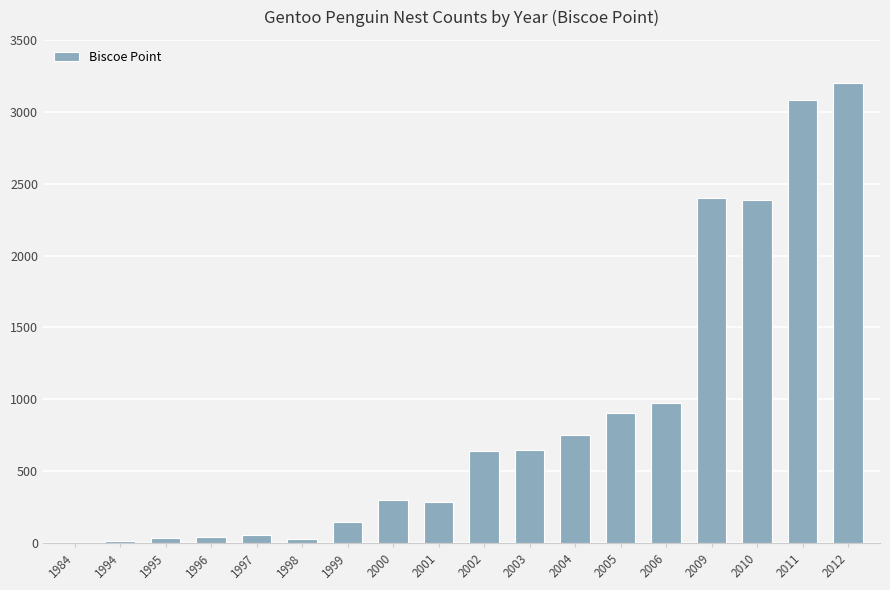

What is the sum of the values at 2001 and 2003?

932